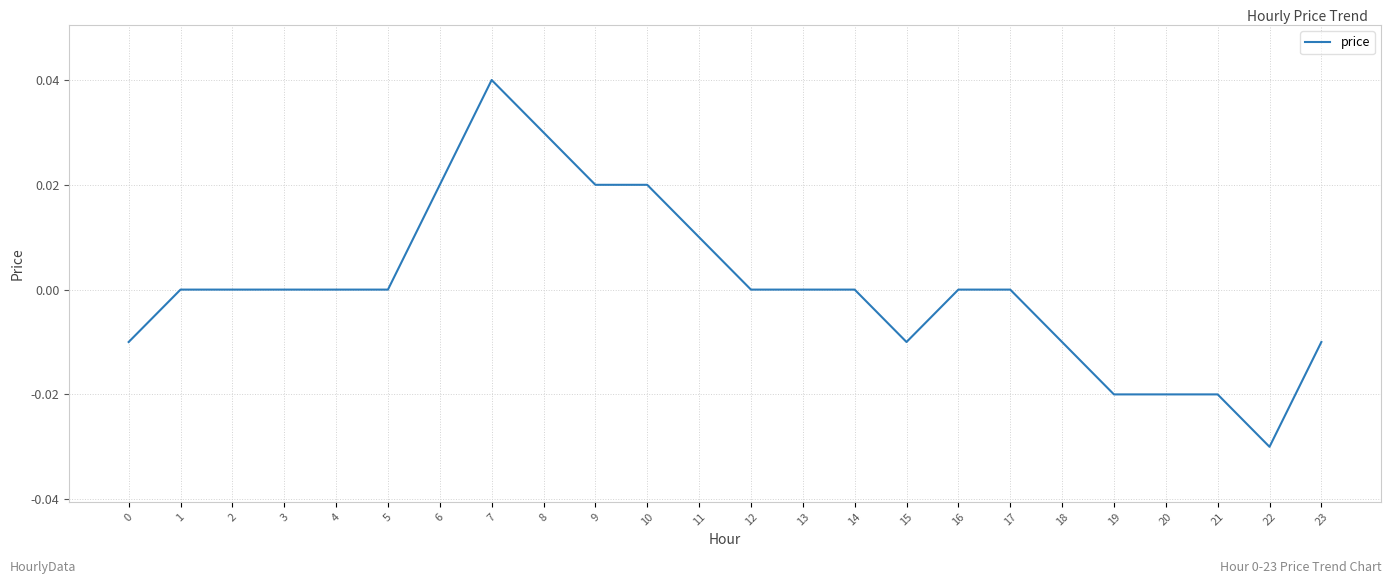

At which category does the chart reach its peak across all series?

7